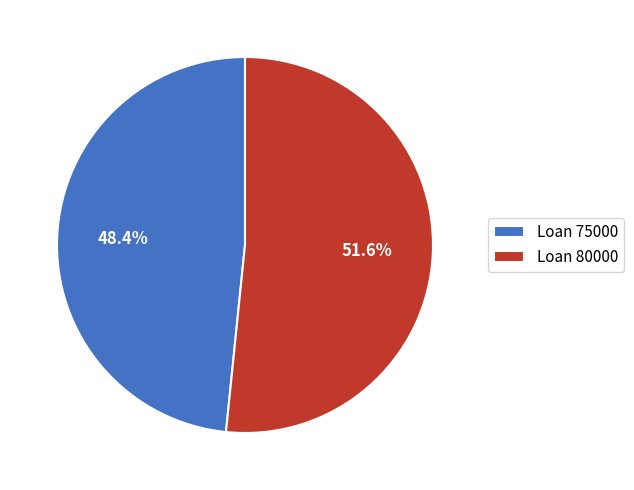

Which category has the biggest portion of the pie?

Loan 80000